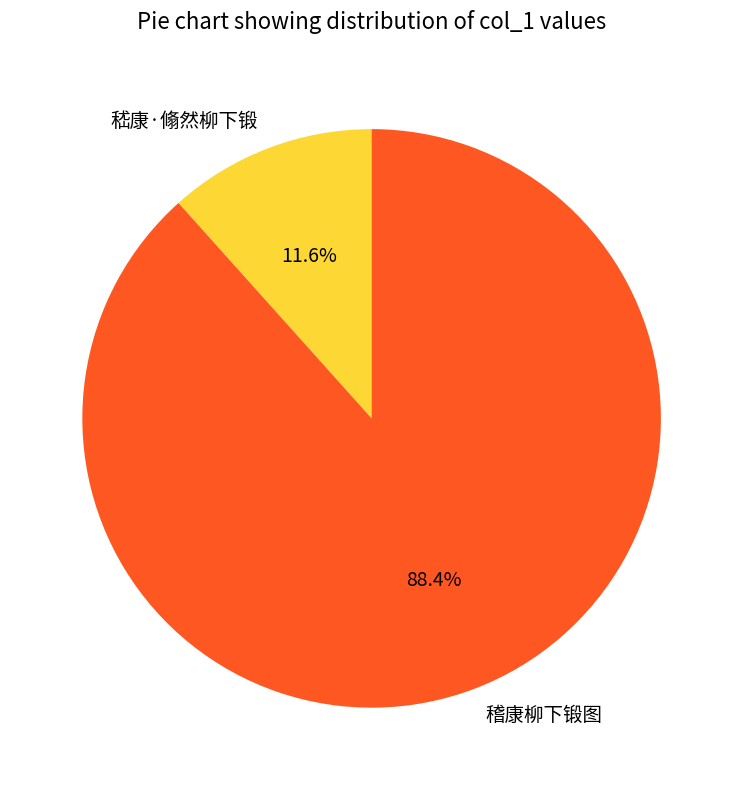

To the nearest percent, what is the difference between the 稽康柳下锻图 and 嵇康·翛然柳下锻 slice percentages?

77%